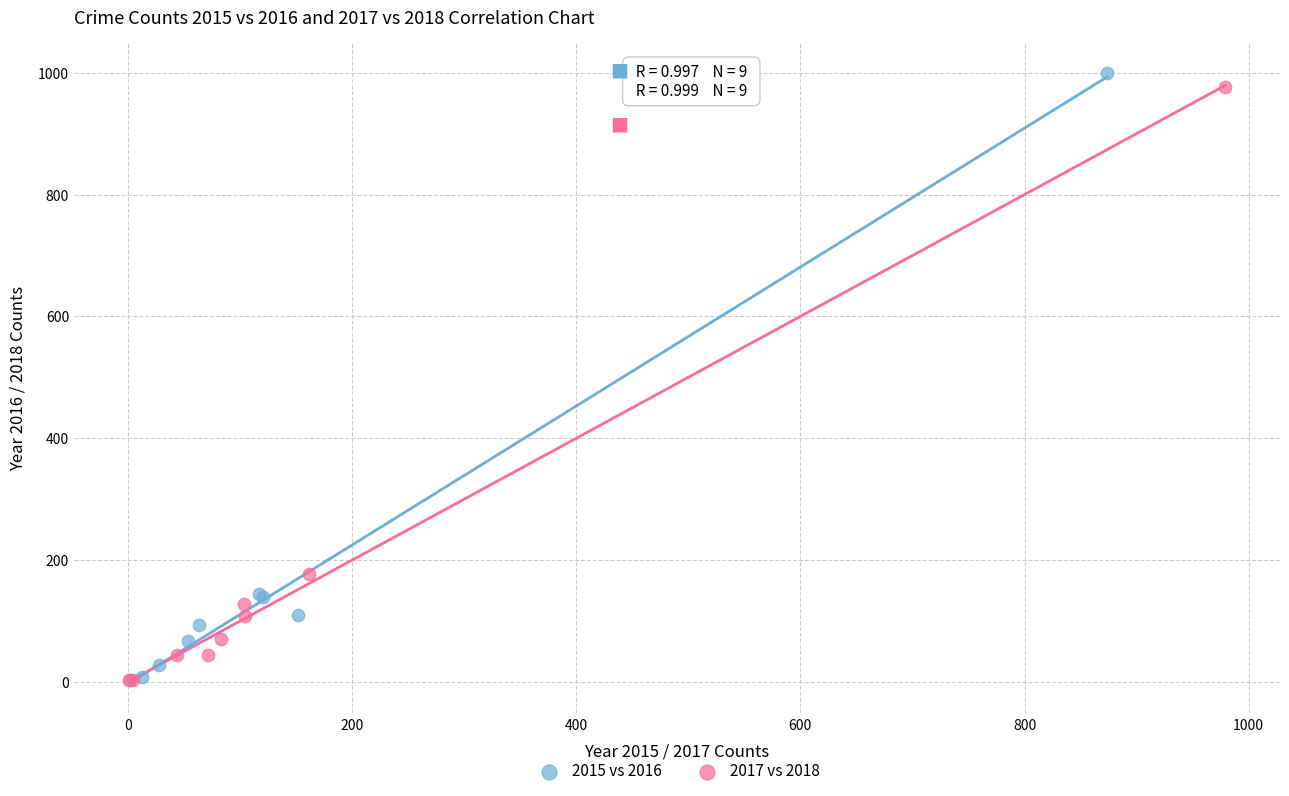

Which series has the largest Y range (max minus min)?

2015 vs 2016